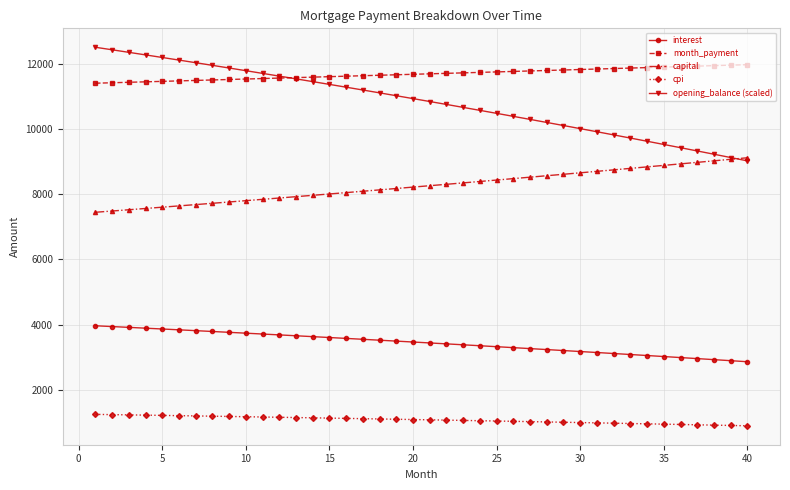

Is this an area chart (filled region under the line)?

No